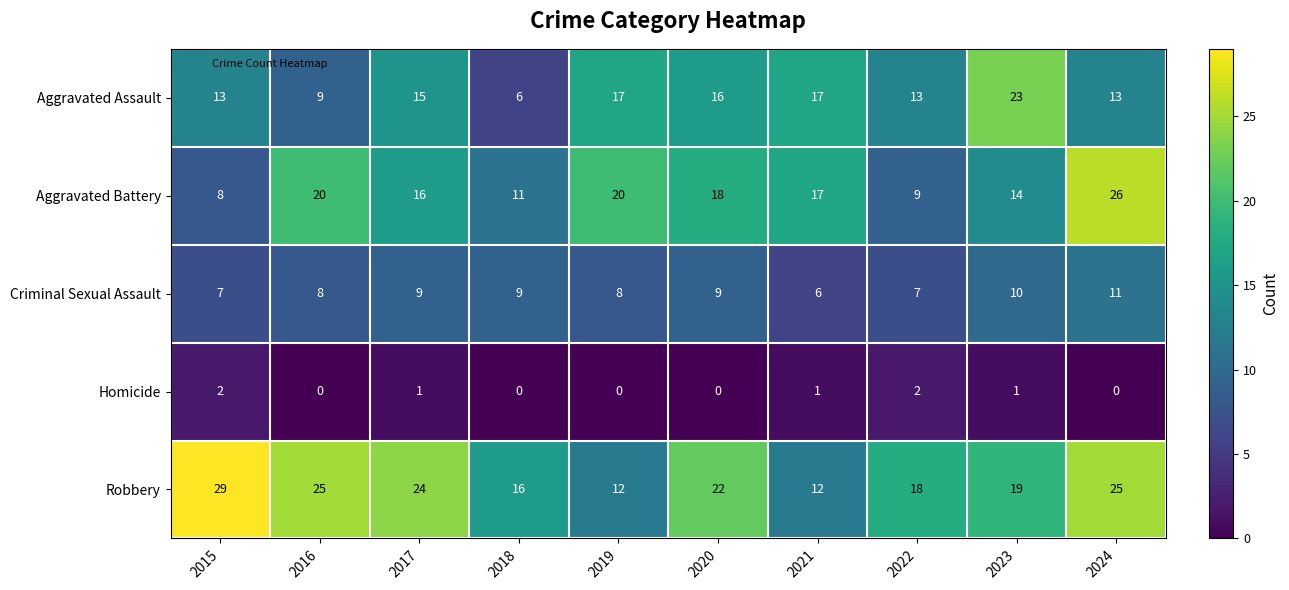

What is the highest value of the Aggravated Assault series?

23